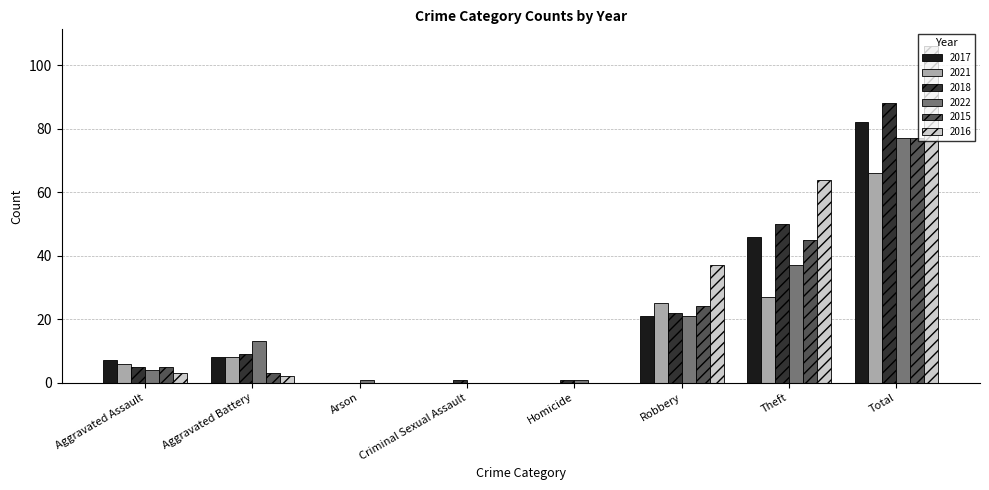

What is the sum of all 2021 values?

132